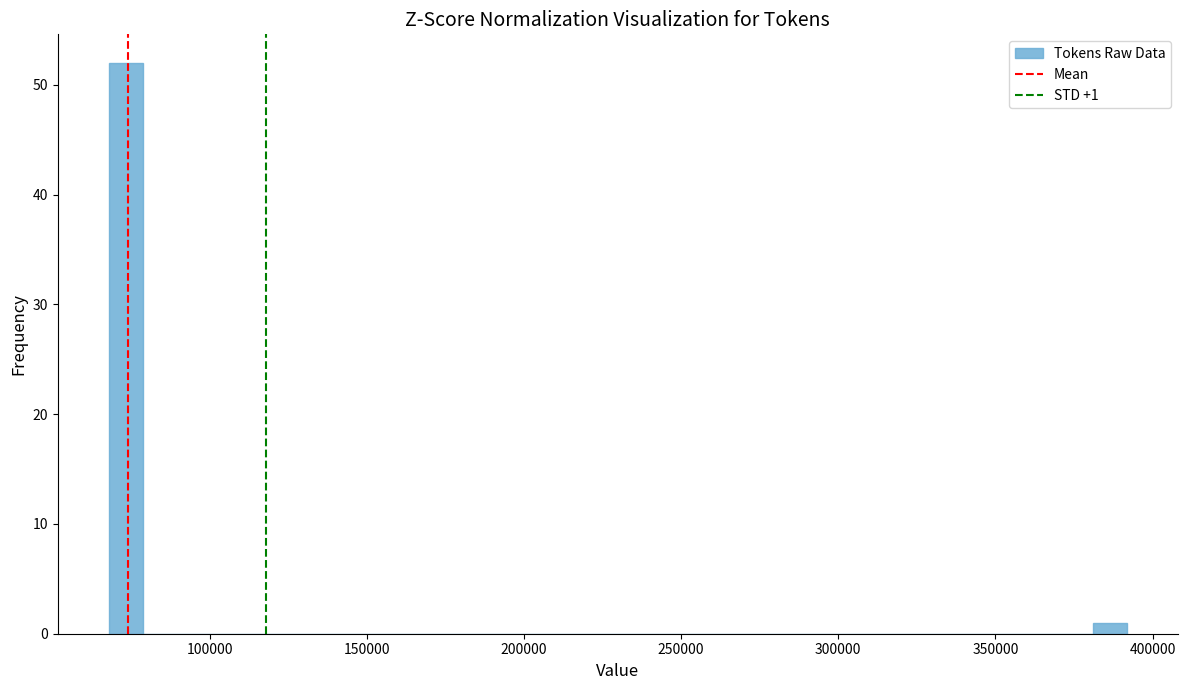

Read against the x-axis, roughly where is the centre of the tallest bar?

75000